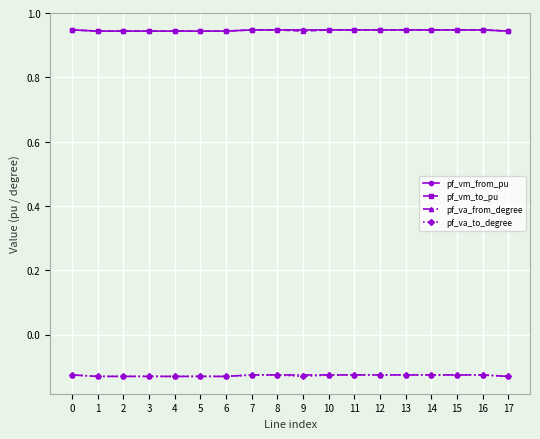

The pf_va_to_degree series shows -0.2 at 13. True or false?

False